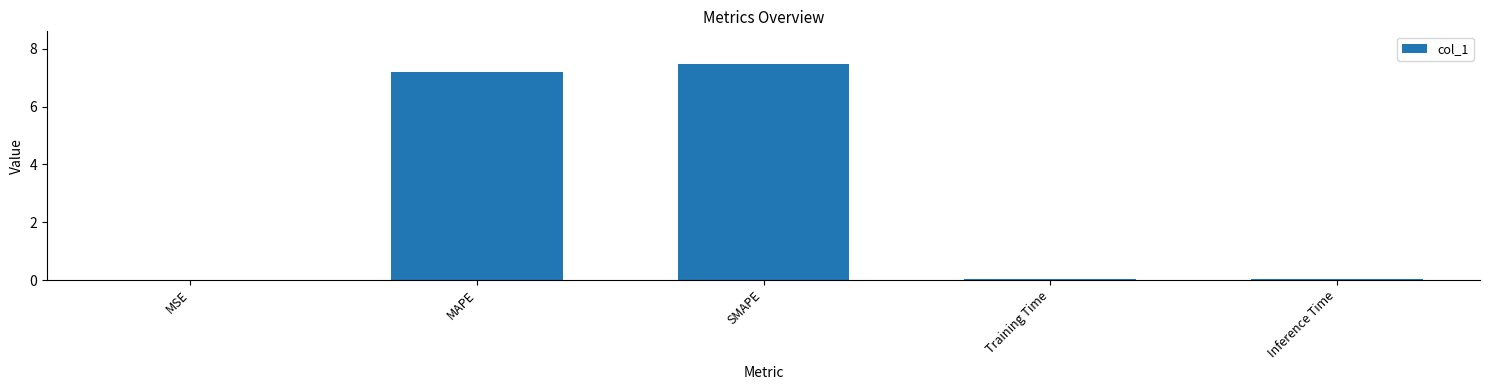

The chart shows a value of 3.3 at MAPE. True or false?

False